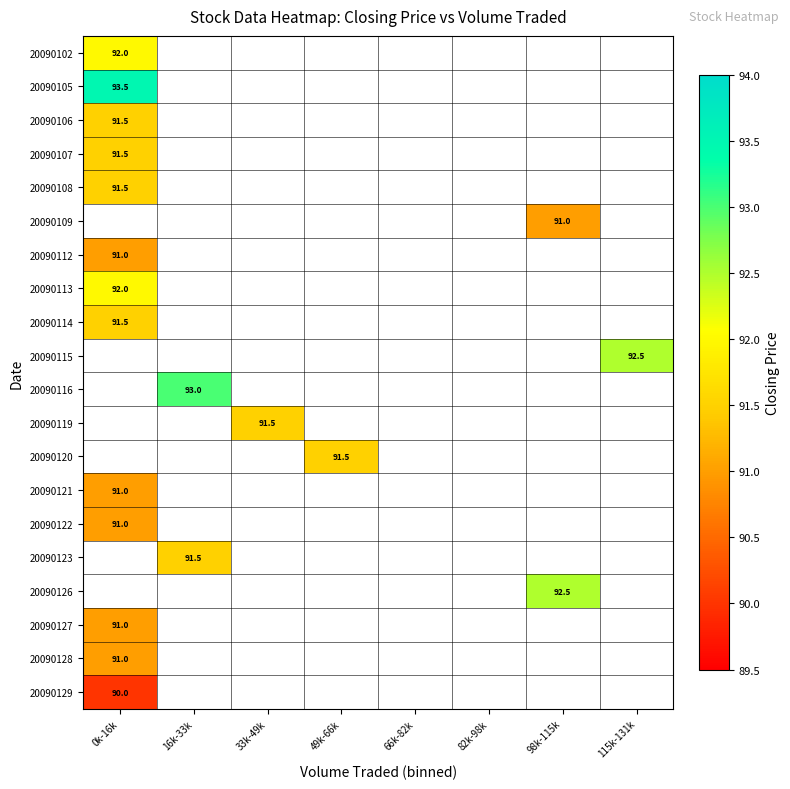

At which label is 20090107 closest to 91?

0k-16k